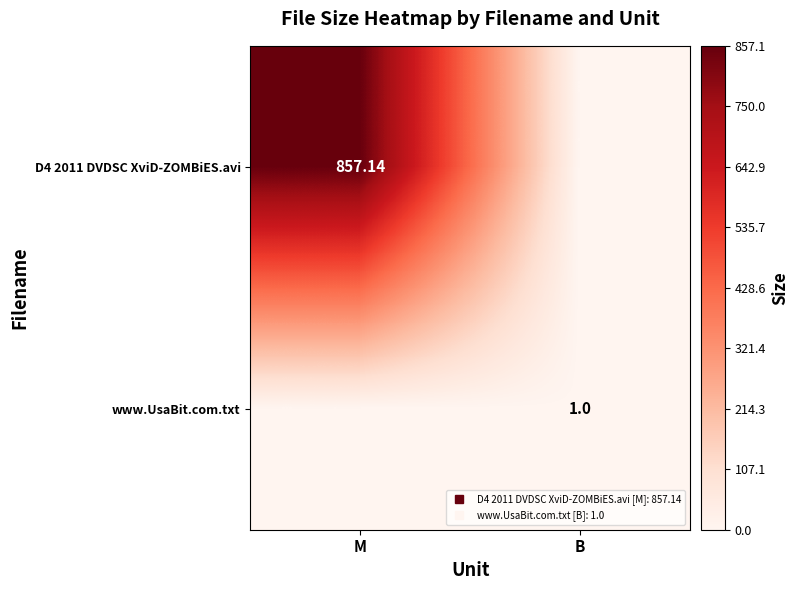

Where is D4 2011 DVDSC XviD-ZOMBiES.avi nearest to the value 428?

B